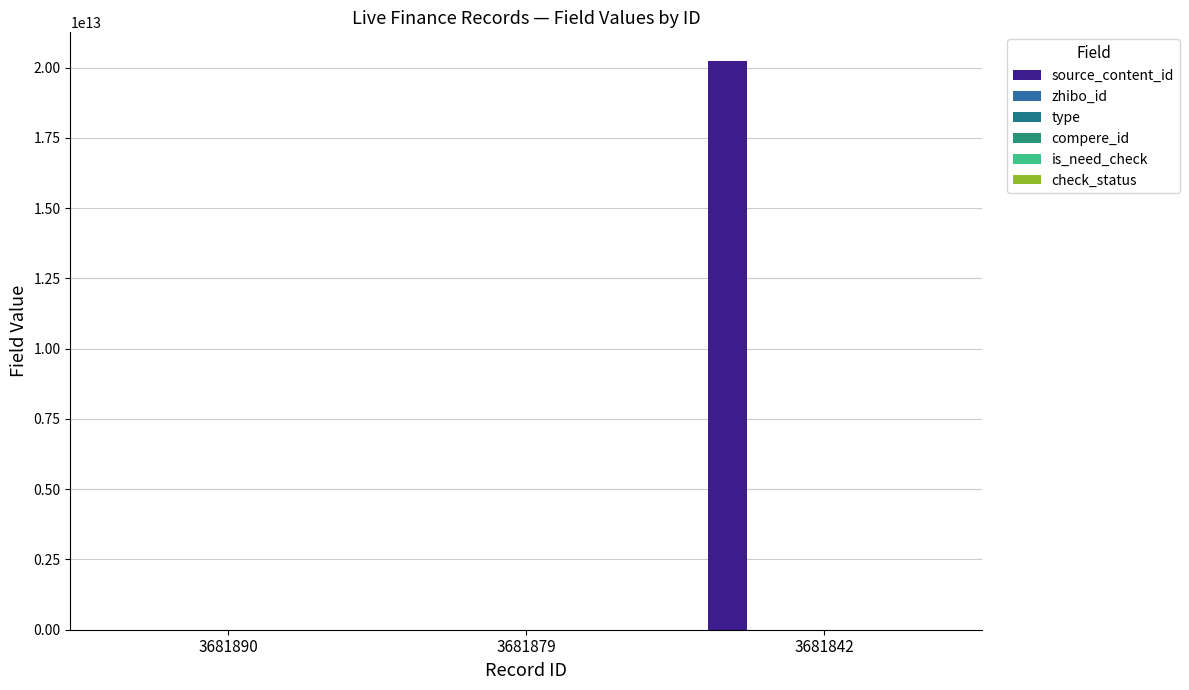

Which series changed the most between 3681879 and 3681842?

source_content_id